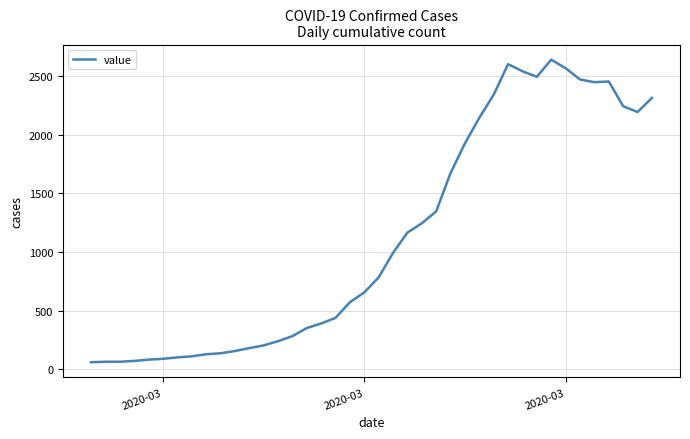

Is this an area chart (filled region under the line)?

No